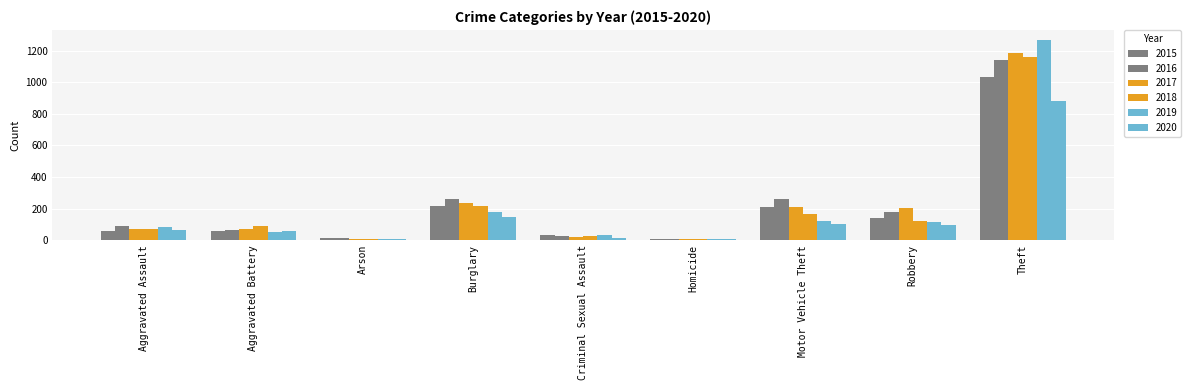

What is the total value across all series at Robbery?

847